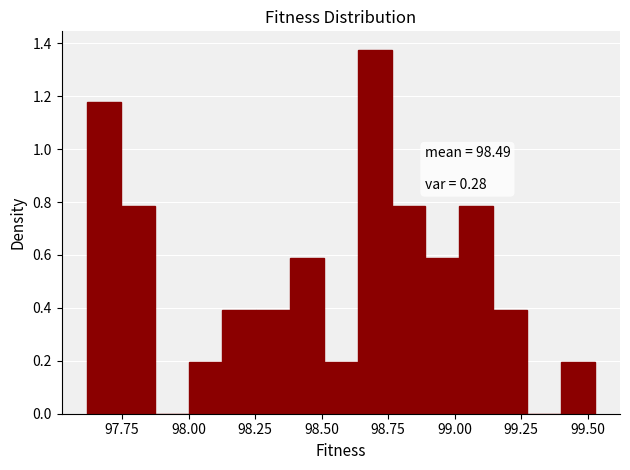

Around what value on the x-axis is the tallest bar? Give the approximate position of its centre, as read against the axis.

98.70